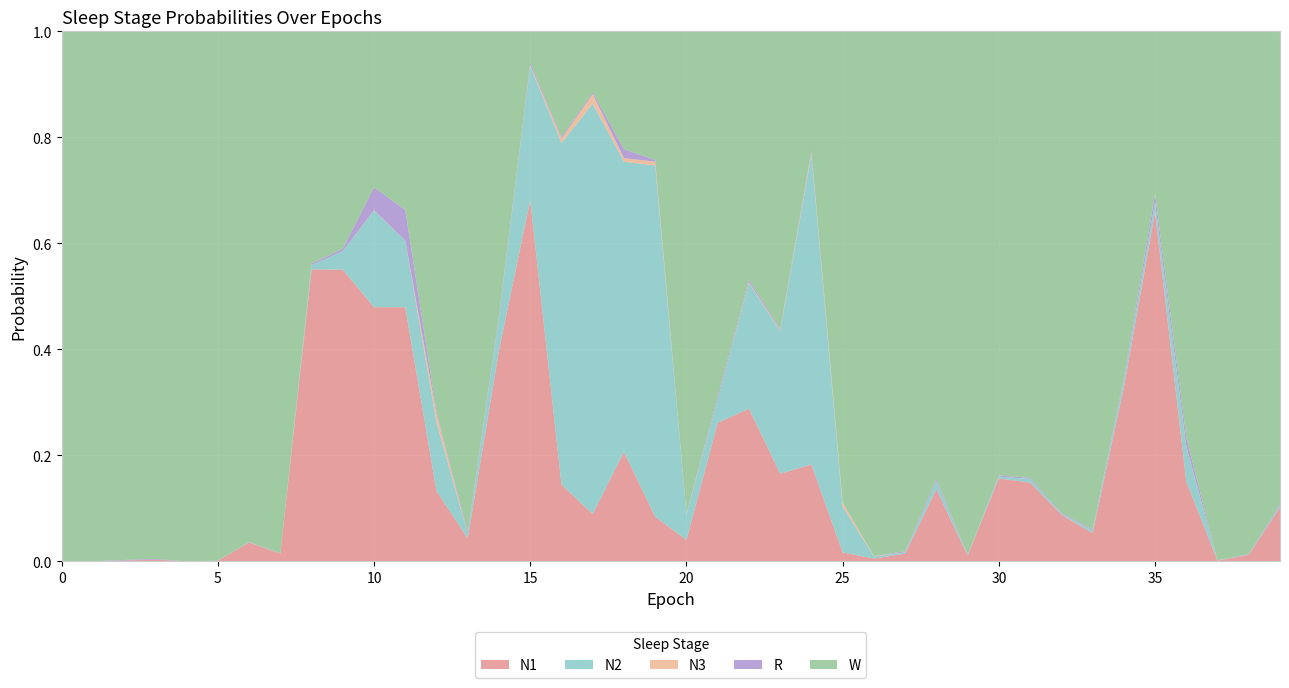

Reading right to left, transcribe all the data shown in this chart.

N1: 39=0.1	38=0.0	37=0.0	36=0.2	35=0.7	34=0.3	33=0.1	32=0.1	31=0.1	30=0.2	29=0.0	28=0.1	27=0.0	26=0.0	25=0.0	24=0.2	23=0.2	22=0.3	21=0.3	20=0.0	19=0.1	18=0.2	17=0.1	16=0.1	15=0.7	14=0.4	13=0.0	12=0.1	11=0.5	10=0.5	9=0.6	8=0.6	7=0.0	6=0.0	5=0.0	4=0.0	3=0.0	2=0.0	1=0.0	0=0.0
N2: 39=0.0	38=0.0	37=0.0	36=0.1	35=0.0	34=0.0	33=0.0	32=0.0	31=0.0	30=0.0	29=0.0	28=0.0	27=0.0	26=0.0	25=0.1	24=0.6	23=0.3	22=0.2	21=0.0	20=0.0	19=0.7	18=0.5	17=0.8	16=0.6	15=0.3	14=0.1	13=0.0	12=0.1	11=0.1	10=0.2	9=0.0	8=0.0	7=0.0	6=0.0	5=0.0	4=0.0	3=0.0	2=0.0	1=0.0	0=0.0
N3: 39=0.0	38=0.0	37=0.0	36=0.0	35=0.0	34=0.0	33=0.0	32=0.0	31=0.0	30=0.0	29=0.0	28=0.0	27=0.0	26=0.0	25=0.0	24=0.0	23=0.0	22=0.0	21=0.0	20=0.0	19=0.0	18=0.0	17=0.0	16=0.0	15=0.0	14=0.0	13=0.0	12=0.0	11=0.0	10=0.0	9=0.0	8=0.0	7=0.0	6=0.0	5=0.0	4=0.0	3=0.0	2=0.0	1=0.0	0=0.0
R: 39=0.0	38=0.0	37=0.0	36=0.0	35=0.0	34=0.0	33=0.0	32=0.0	31=0.0	30=0.0	29=0.0	28=0.0	27=0.0	26=0.0	25=0.0	24=0.0	23=0.0	22=0.0	21=0.0	20=0.0	19=0.0	18=0.0	17=0.0	16=0.0	15=0.0	14=0.0	13=0.0	12=0.0	11=0.1	10=0.0	9=0.0	8=0.0	7=0.0	6=0.0	5=0.0	4=0.0	3=0.0	2=0.0	1=0.0	0=0.0
W: 39=0.9	38=1.0	37=1.0	36=0.8	35=0.3	34=0.7	33=0.9	32=0.9	31=0.8	30=0.8	29=1.0	28=0.8	27=1.0	26=1.0	25=0.9	24=0.2	23=0.6	22=0.5	21=0.7	20=0.9	19=0.2	18=0.2	17=0.1	16=0.2	15=0.1	14=0.5	13=0.9	12=0.7	11=0.3	10=0.3	9=0.4	8=0.4	7=1.0	6=1.0	5=1.0	4=1.0	3=1.0	2=1.0	1=1.0	0=1.0